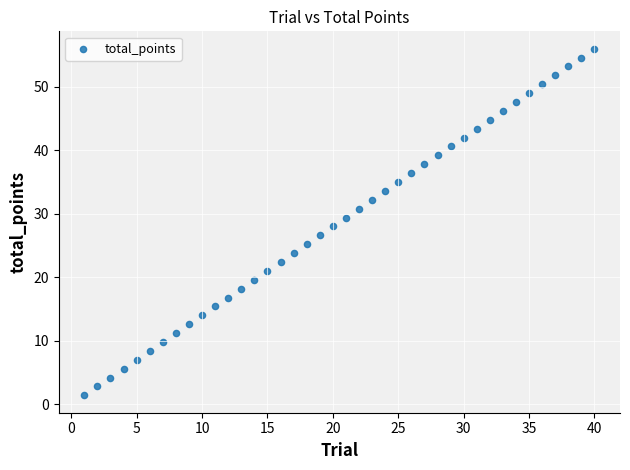

What is the range of Y values (max minus min)?

54.6